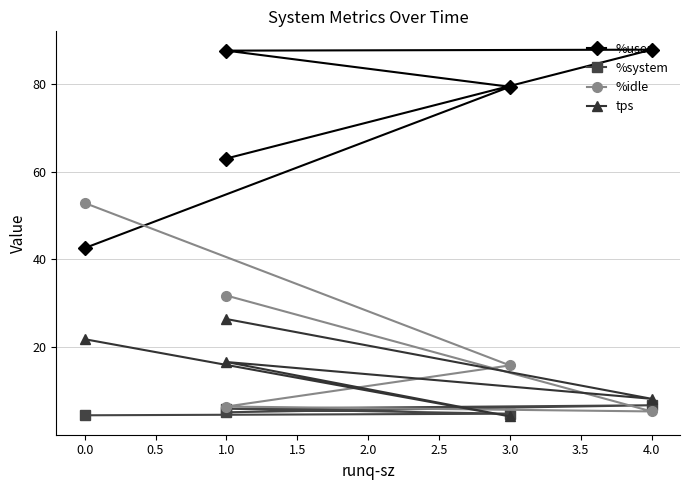

True or false: %system and %user cross at least once.

False